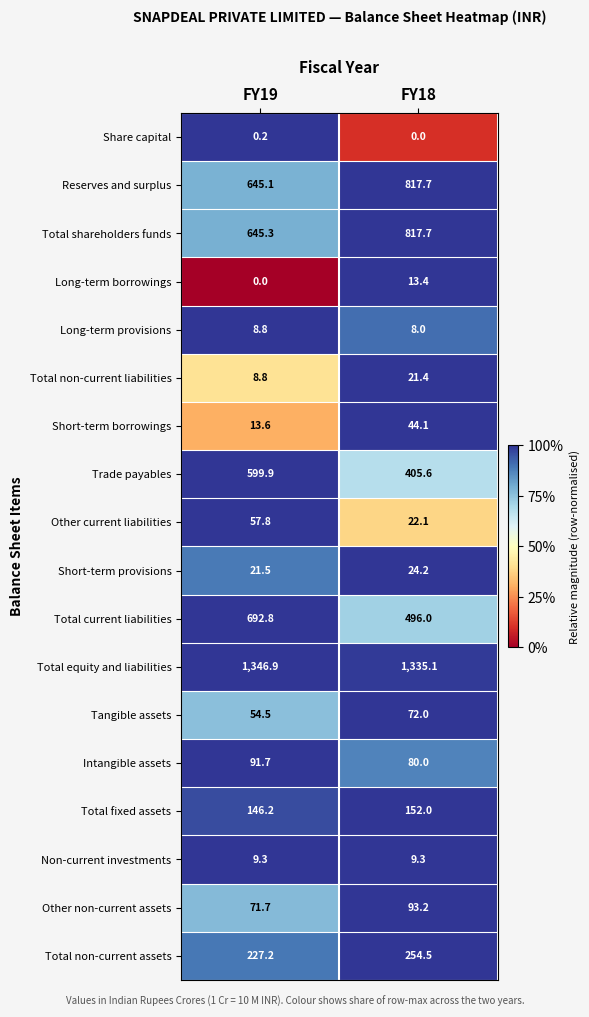

Which series changed the most between FY19 and FY18?

Total current liabilities